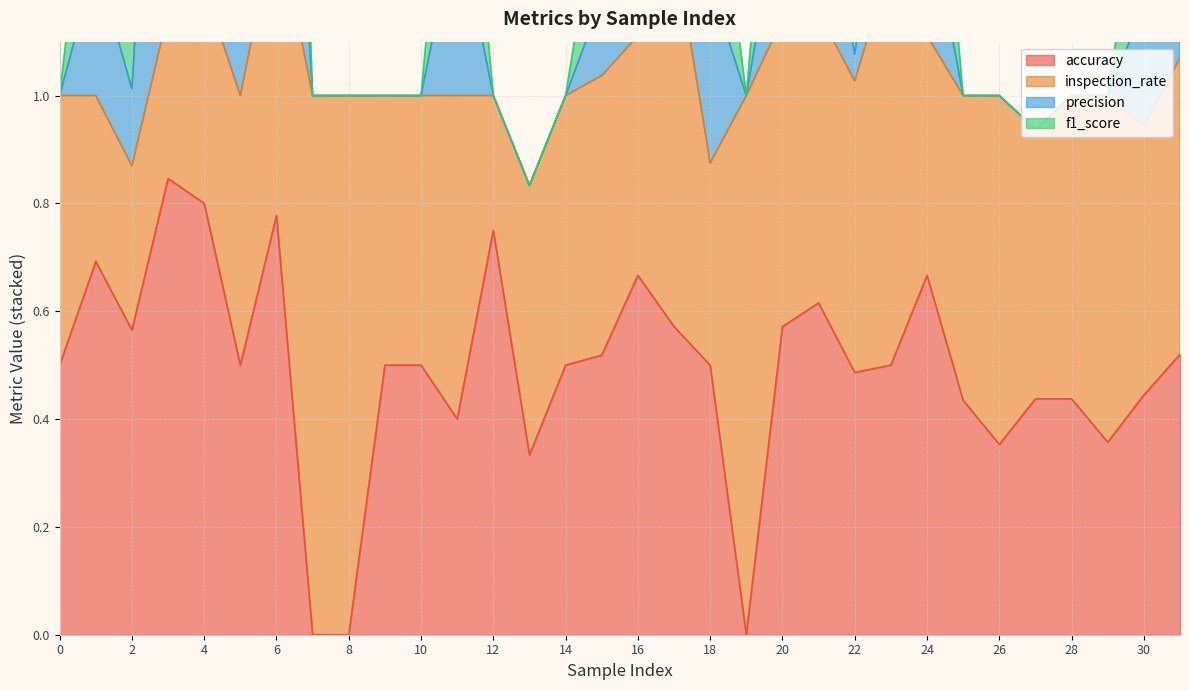

The accuracy series shows 0.3 at 10. True or false?

False